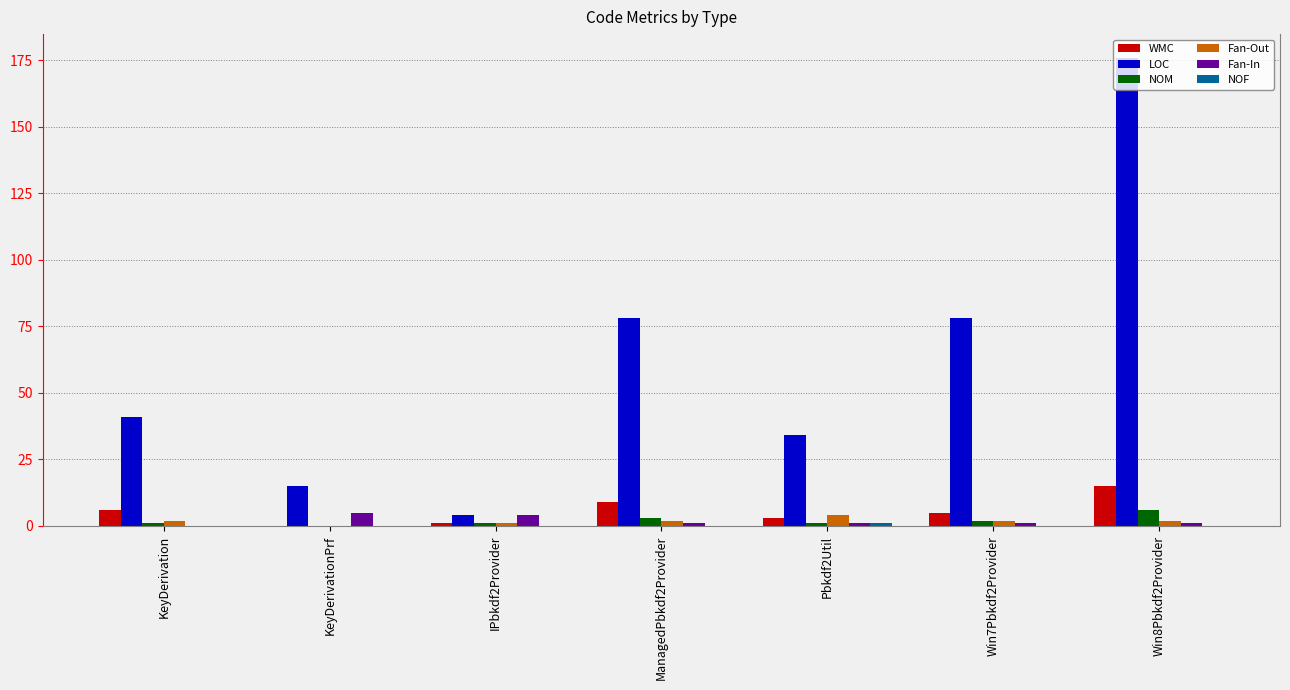

What is the highest value of the Fan-Out series?

4